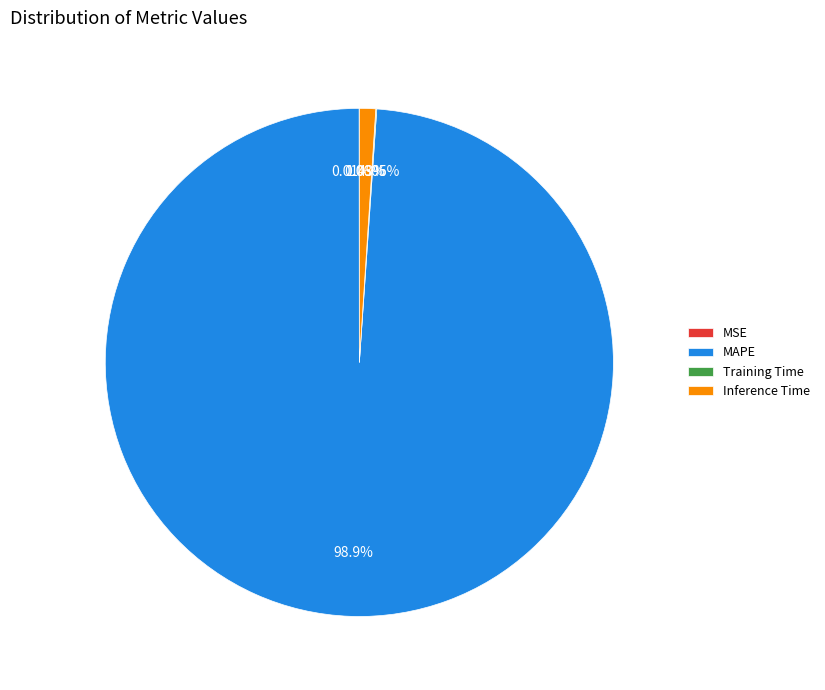

To the nearest percent, what is the difference between the largest and smallest slice percentages?

99%